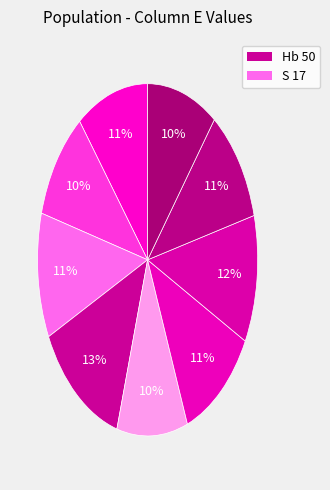

How many slices are in this pie chart?

9